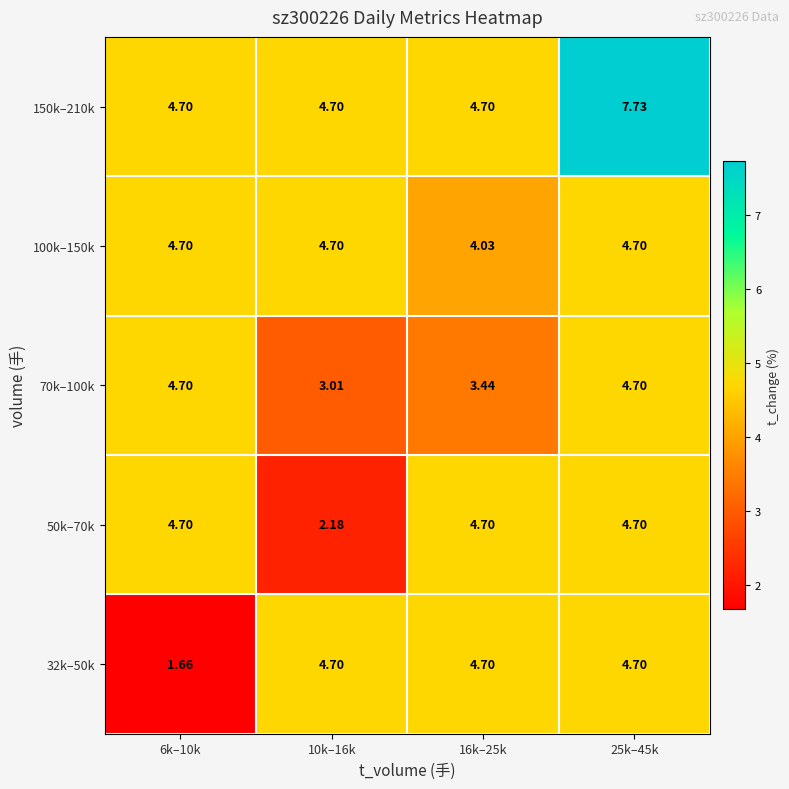

Reading left to right, transcribe all the data shown in this chart.

32k–50k: 6k–10k=1.7	10k–16k=4.7	16k–25k=4.7	25k–45k=4.7
50k–70k: 6k–10k=4.7	10k–16k=2.2	16k–25k=4.7	25k–45k=4.7
70k–100k: 6k–10k=4.7	10k–16k=3.0	16k–25k=3.4	25k–45k=4.7
100k–150k: 6k–10k=4.7	10k–16k=4.7	16k–25k=4.0	25k–45k=4.7
150k–210k: 6k–10k=4.7	10k–16k=4.7	16k–25k=4.7	25k–45k=7.7